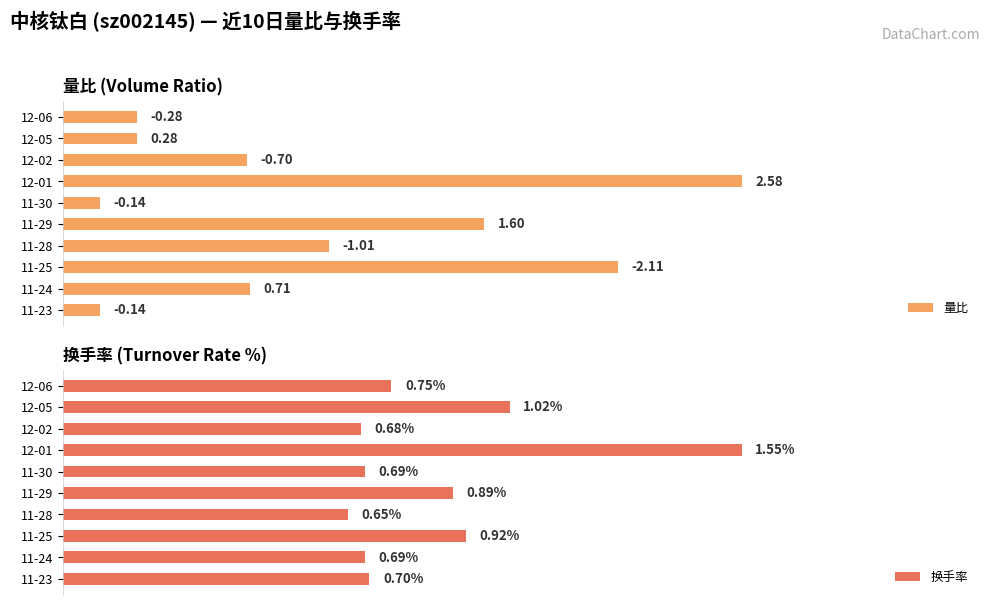

At 11-24, list the series in order from smallest to largest.

换手率, 量比